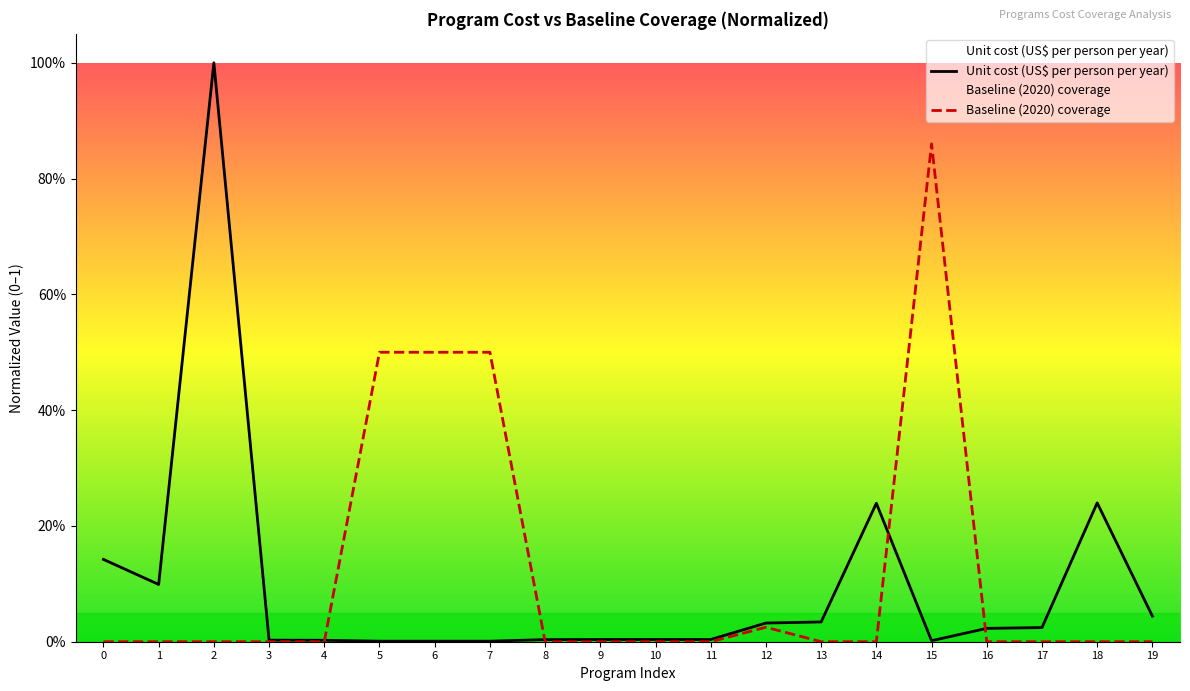

How many data points does each series have?

20